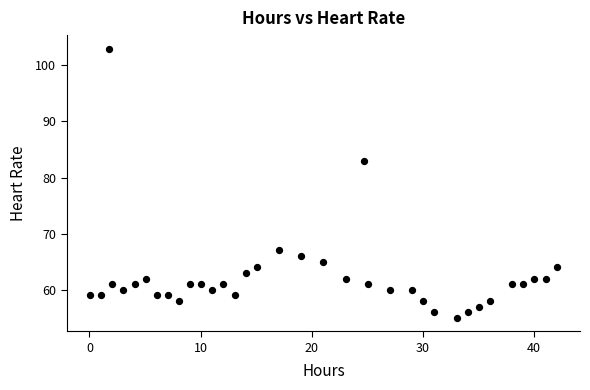

What Y value in the scatter plot is closest to 79?

83